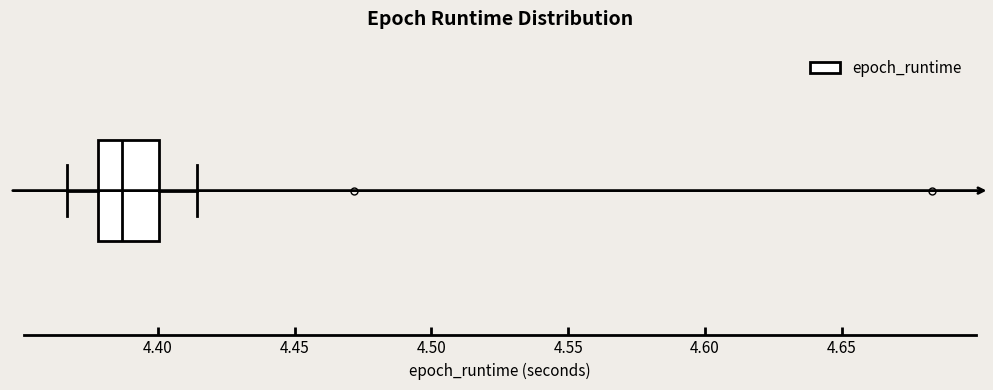

Read this box plot against the x-axis: the position of the median line, the range covered by the box, and the ends of both whiskers. The values are not printed on the chart, so give them approximately, as read against the axis.

median 4.385, box 4.380 to 4.400, whiskers 4.365 to 4.415